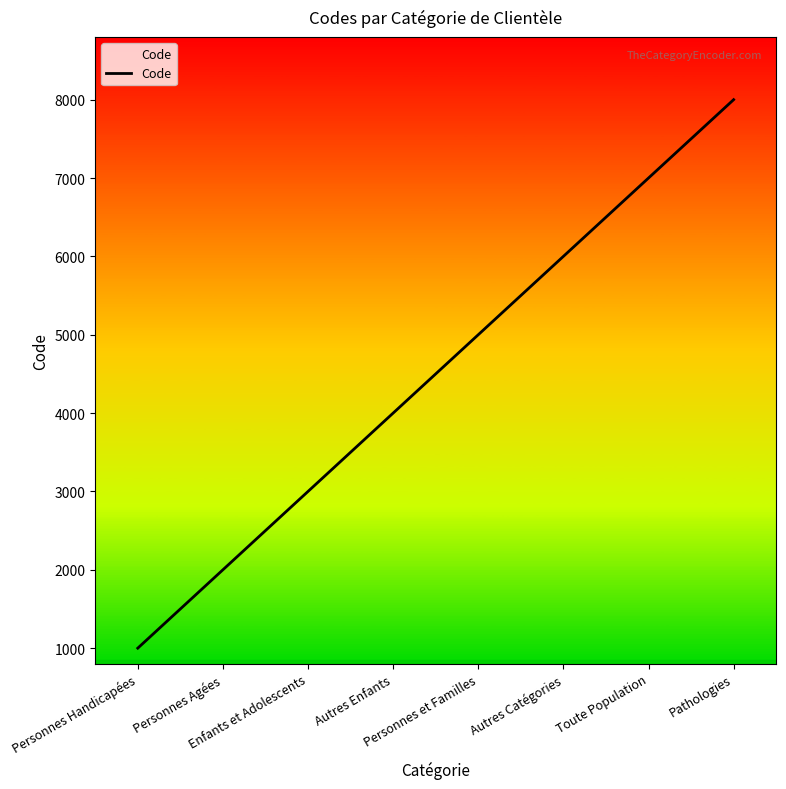

Which has a higher value, Pathologies or Personnes et Familles?

Pathologies